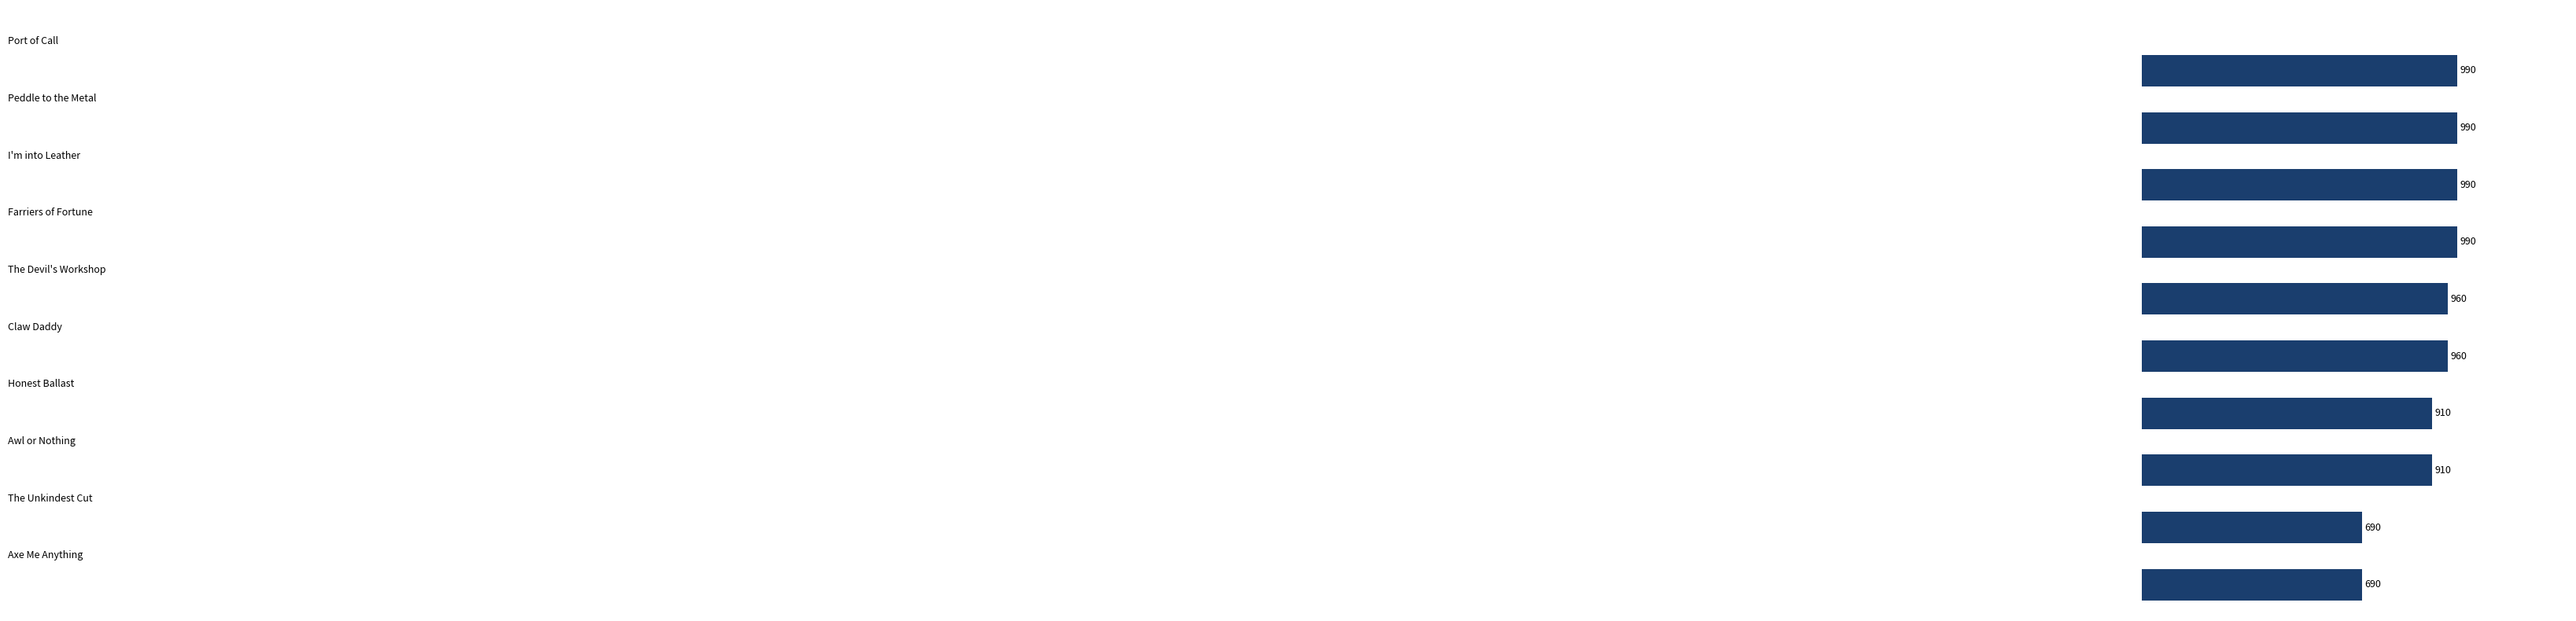

Does the chart contain stacked bars?

No